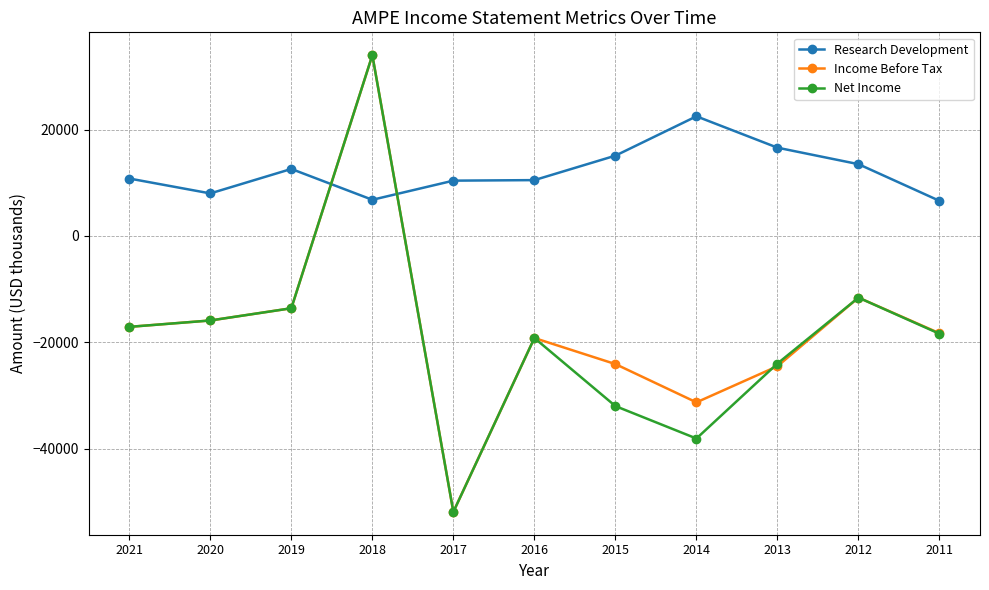

What is the value of the Income Before Tax point at the 11th from the left?

-18300